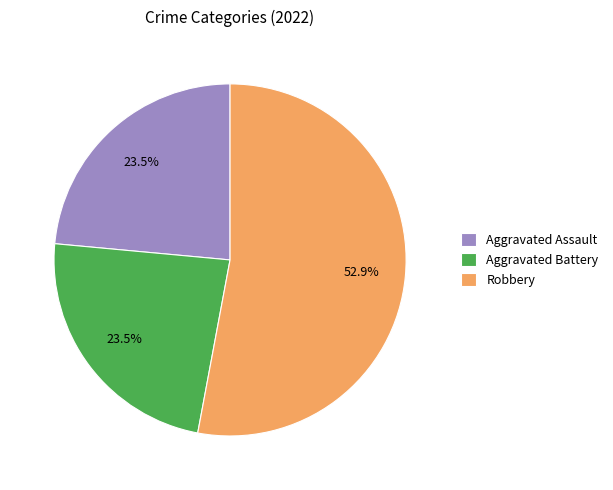

Count the number of slices in the pie.

3